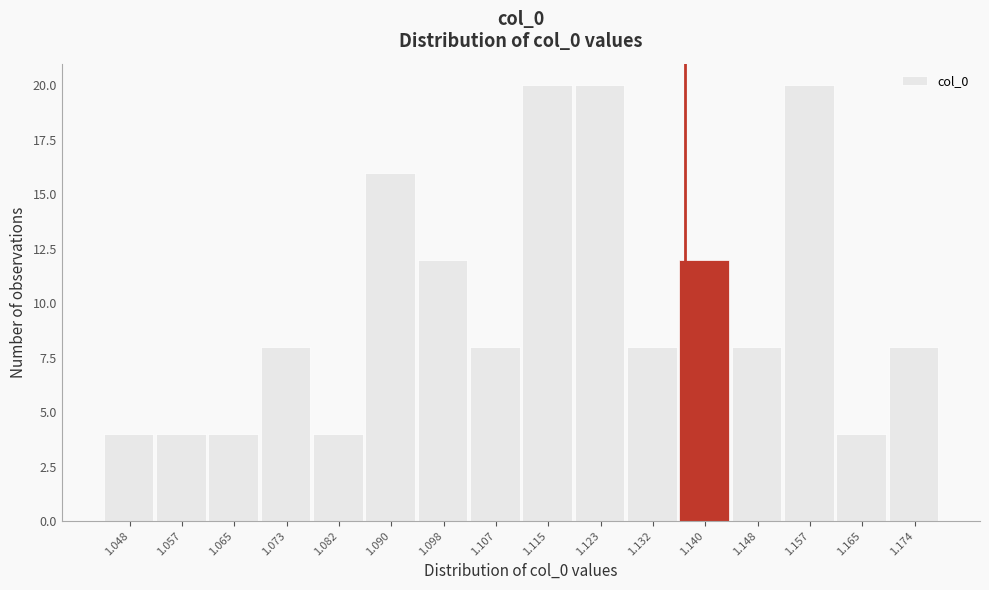

Reading right to left, list all the values displayed in this chart.

8	4	20	8	12	8	20	20	8	12	16	4	8	4	4	4